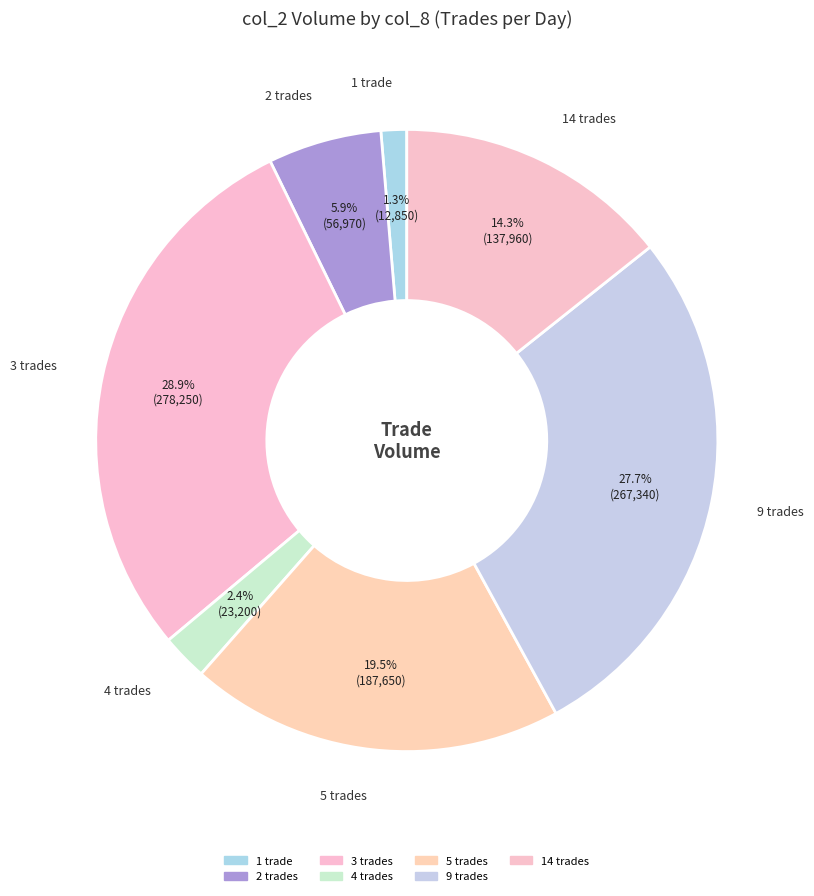

How many slices are in this pie chart?

7